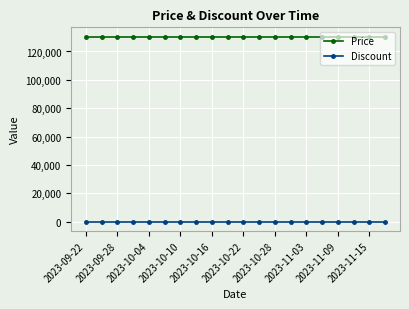

At how many categories does at least one series exceed 81016?

20